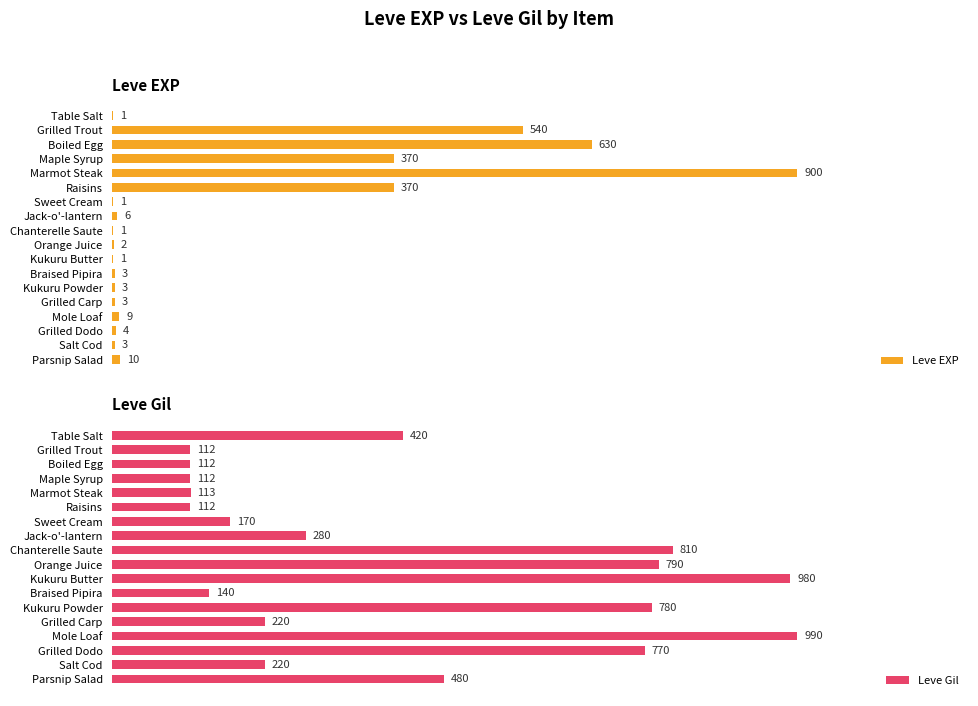

How many categories are shown in the chart?

18